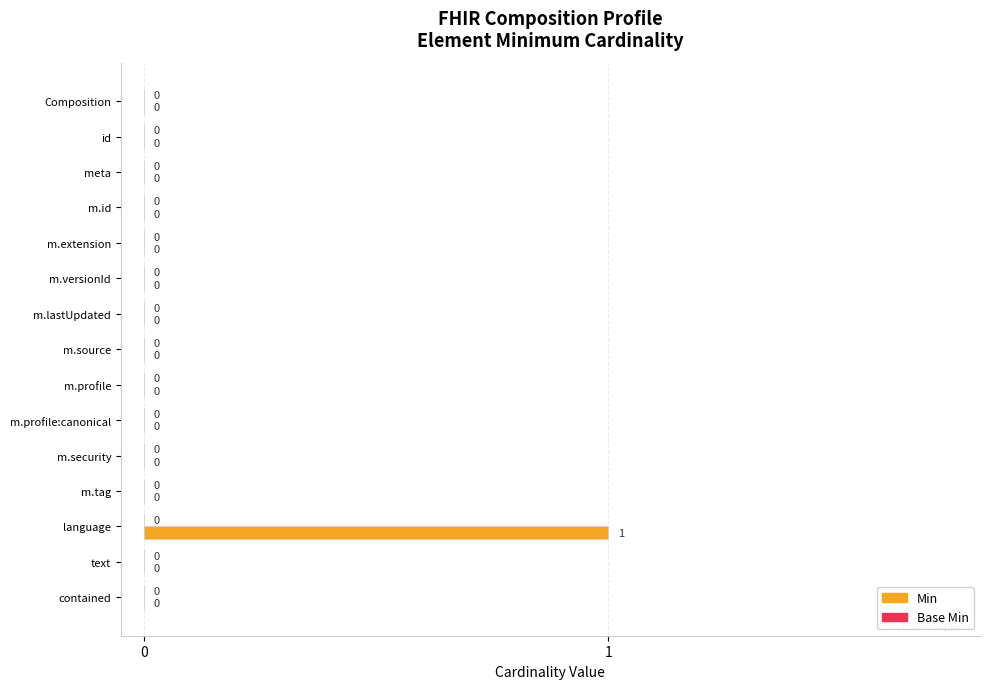

Which label corresponds to the largest value in the chart?

language